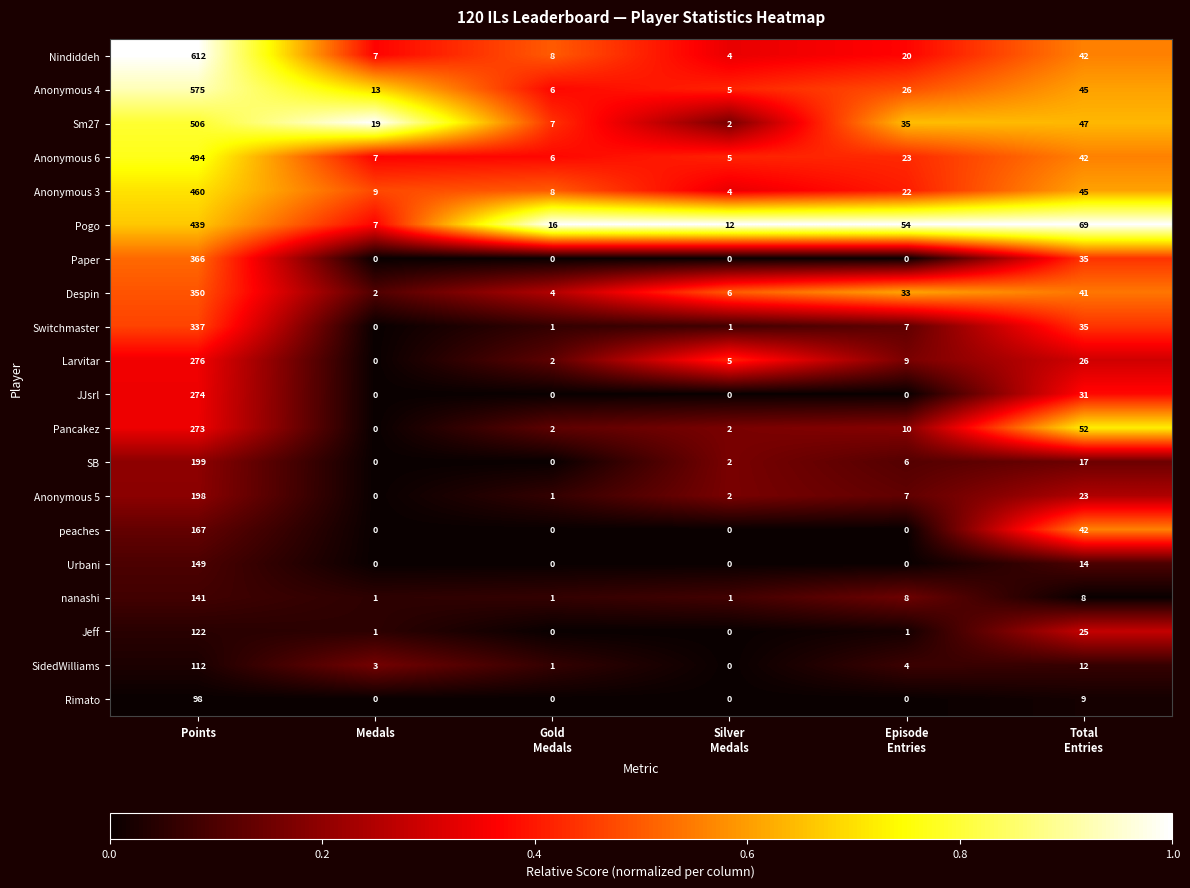

Where does the Pancakez series first go above 10?

Points